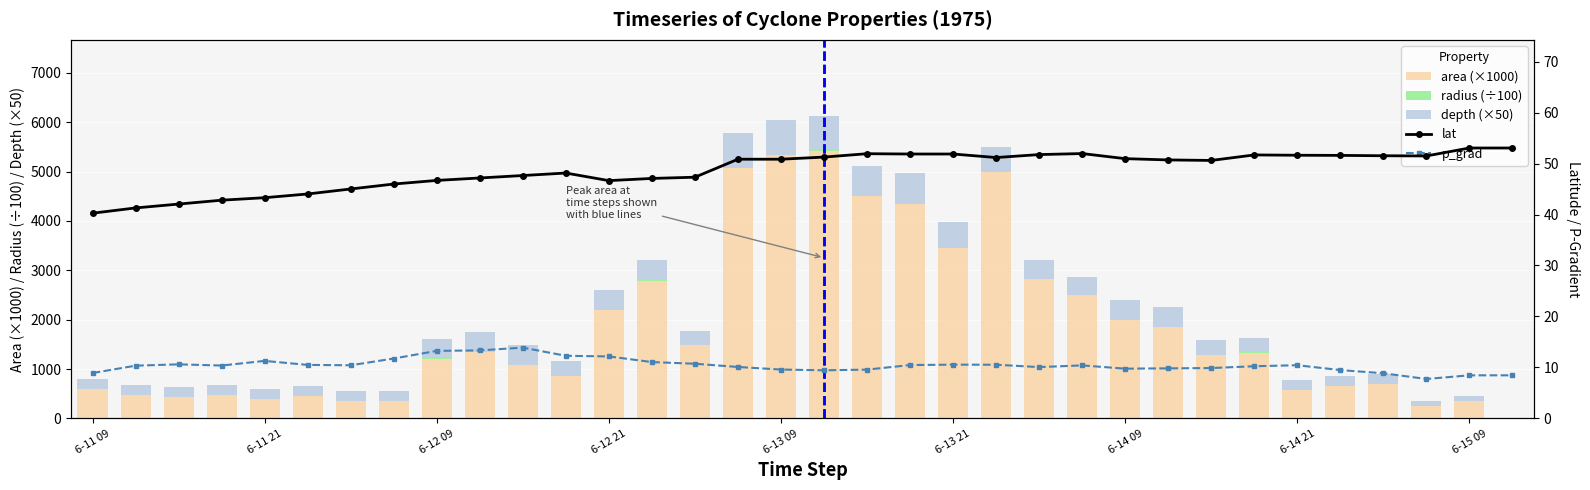

At which category is the sum across all series the highest?

17